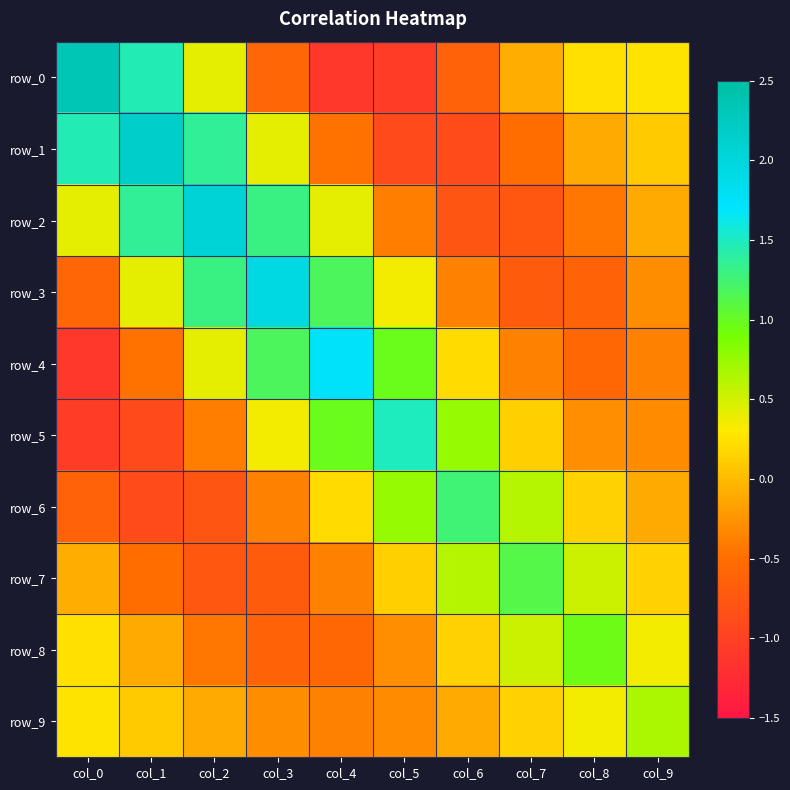

Where is row_3 nearest to the value 0?

col_9